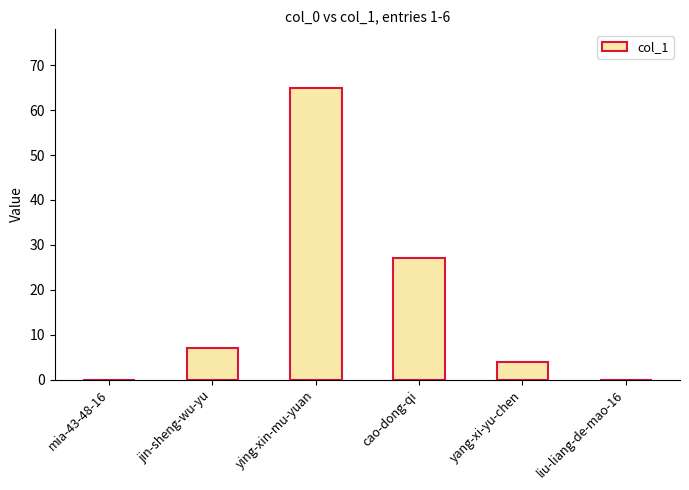

What is the change in value from mia-43-48-16 to yang-xi-yu-chen?

+4